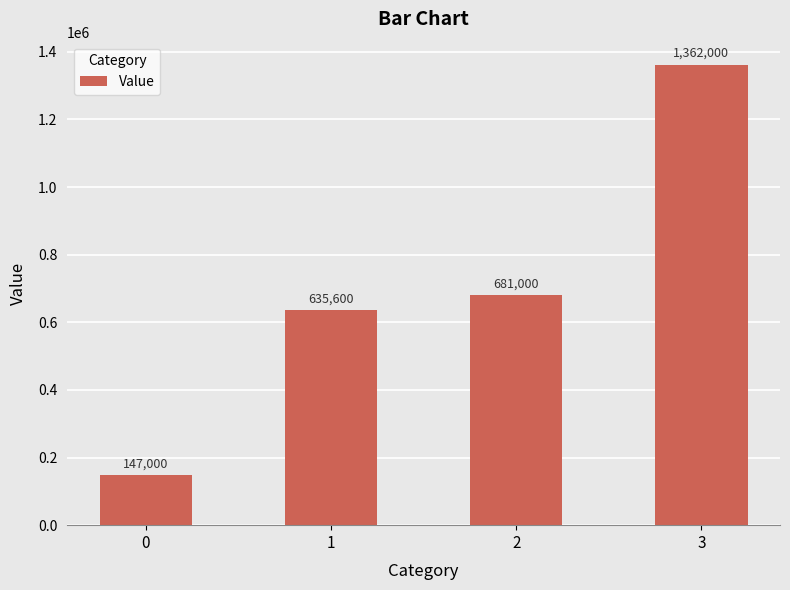

Rank the categories by value from lowest to highest.

0, 1, 2, 3